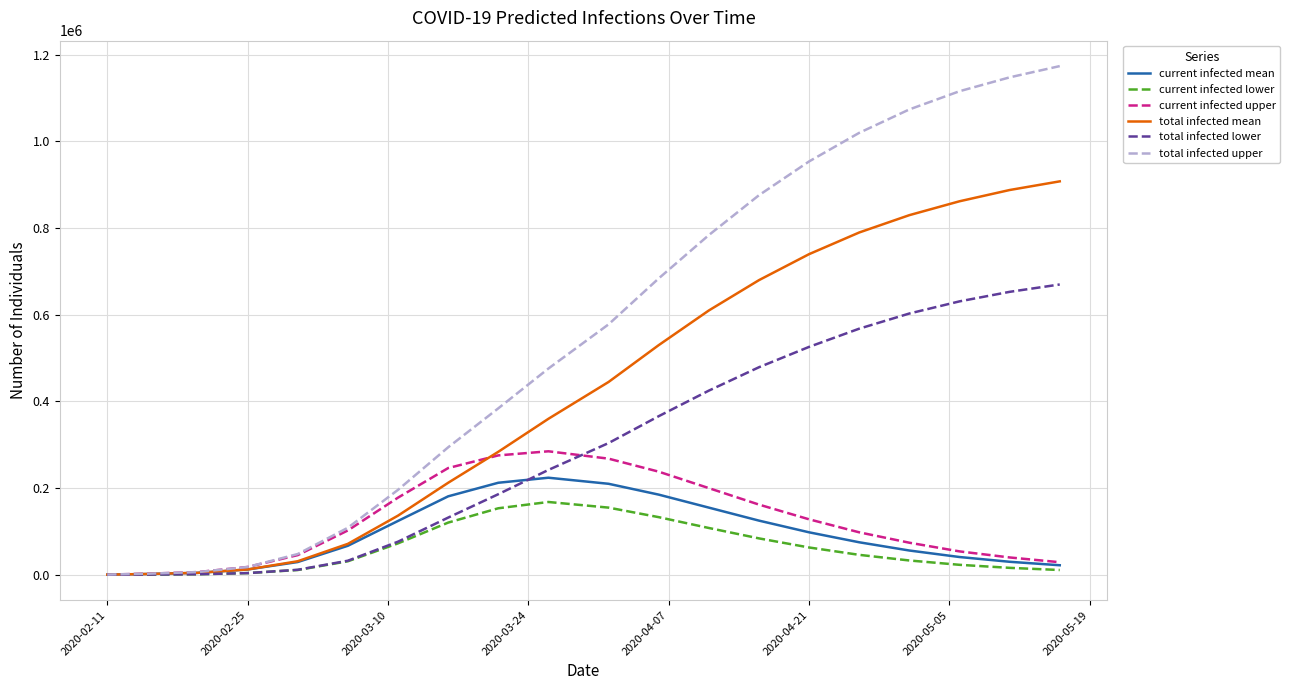

Which series has the largest total across all categories?

total infected upper